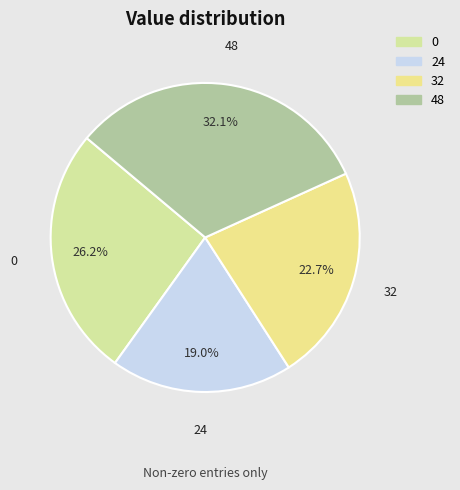

Which category has the biggest portion of the pie?

48